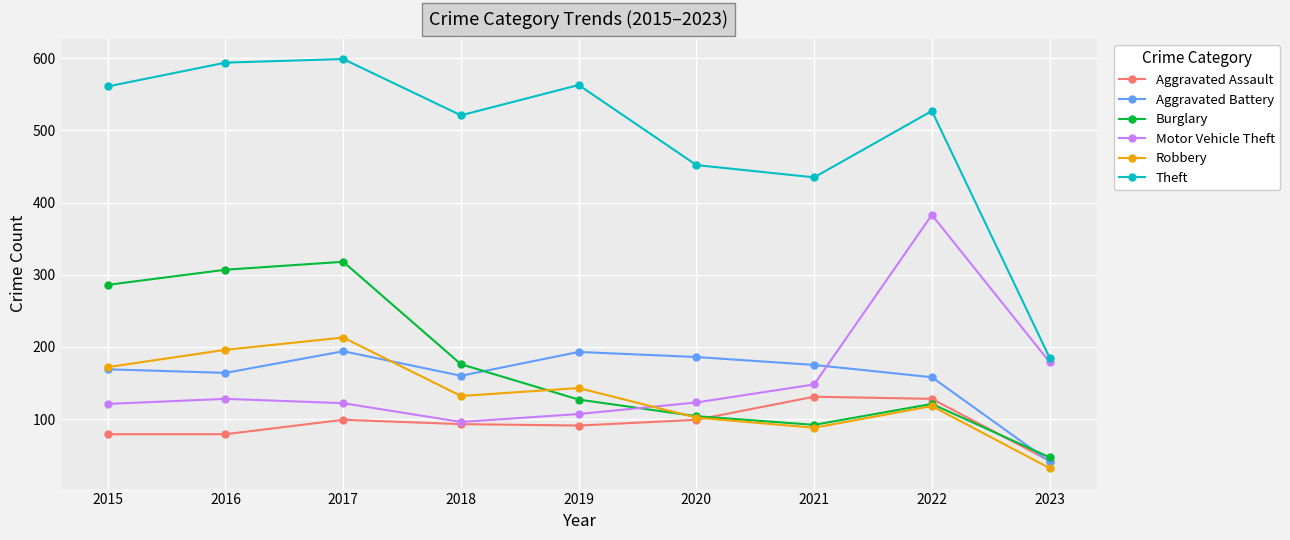

Between 2015 and 2021, which series saw the biggest shift?

Burglary